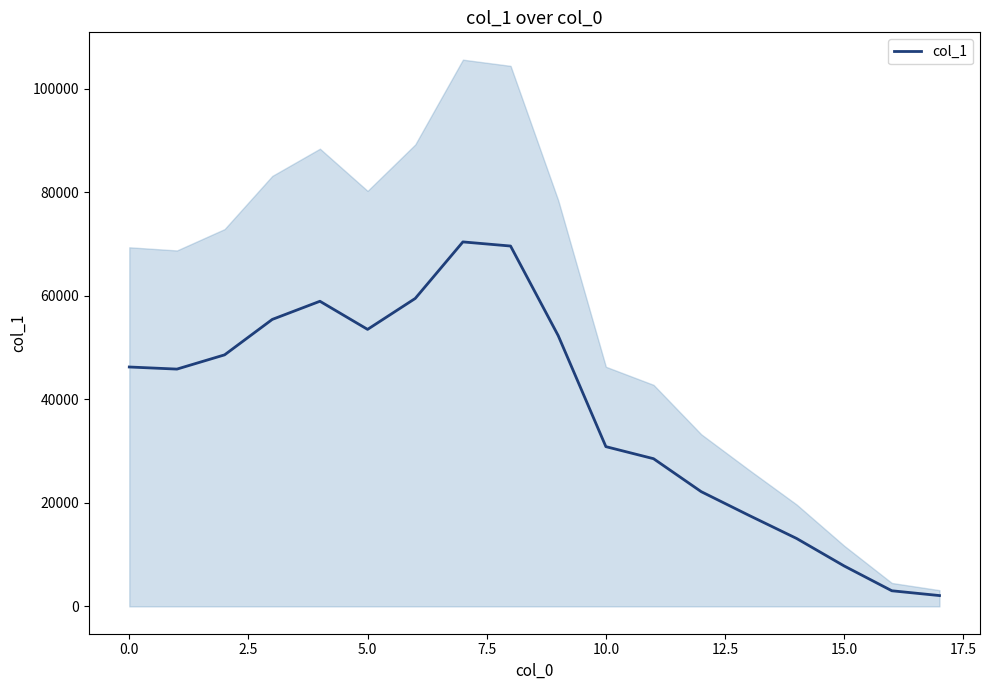

Is it true that the value at 11 is 12559?

False